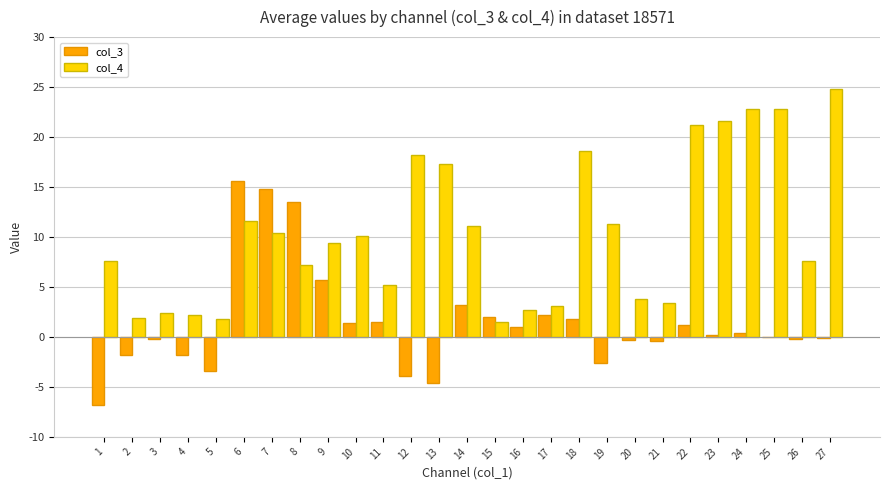

What is the highest value of the col_4 series?

24.8